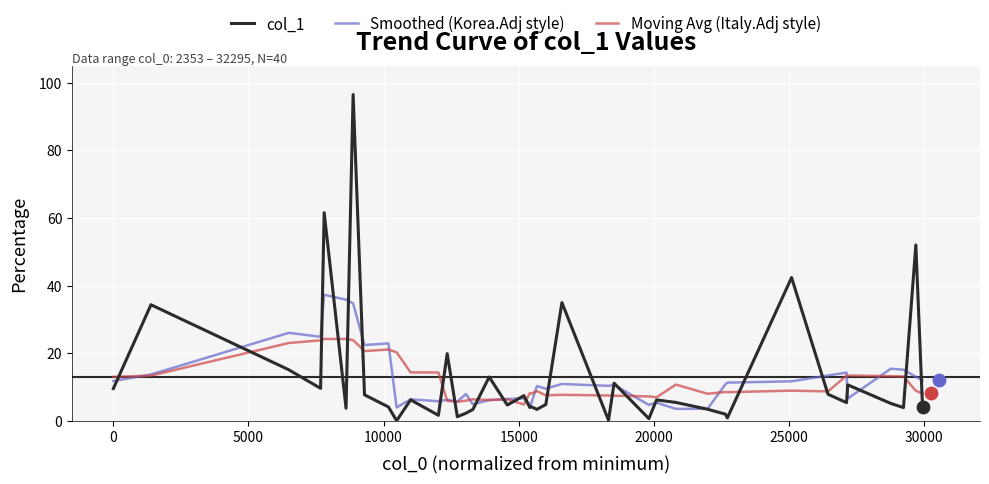

What are all the series names shown in the legend?

col_1, Smoothed (Korea.Adj style), Moving Avg (Italy.Adj style)